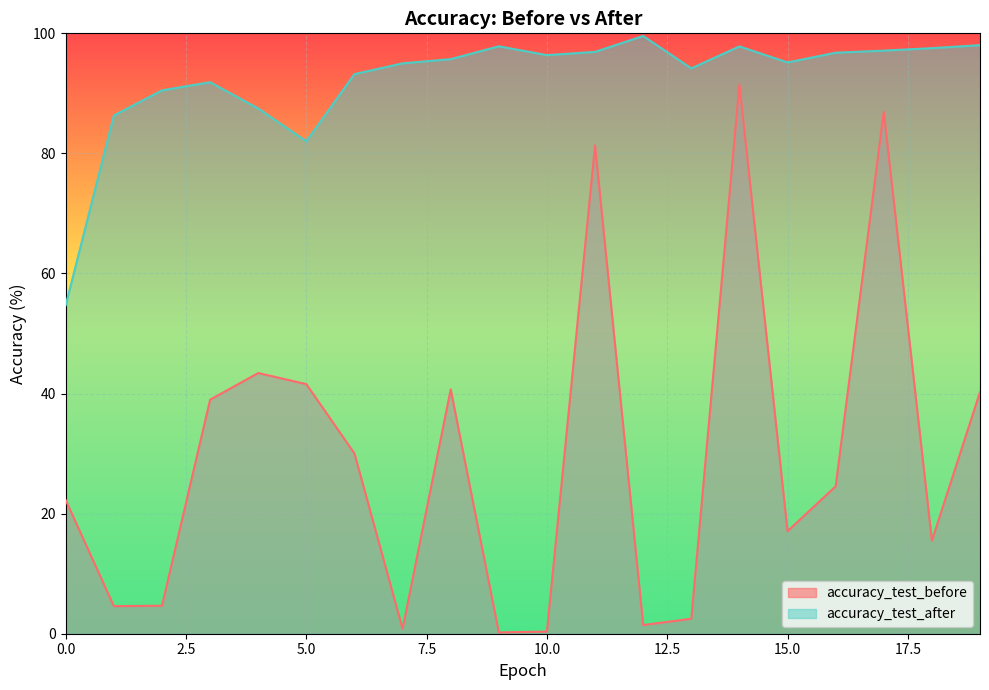

Does the chart display data point markers on the line(s)?

No